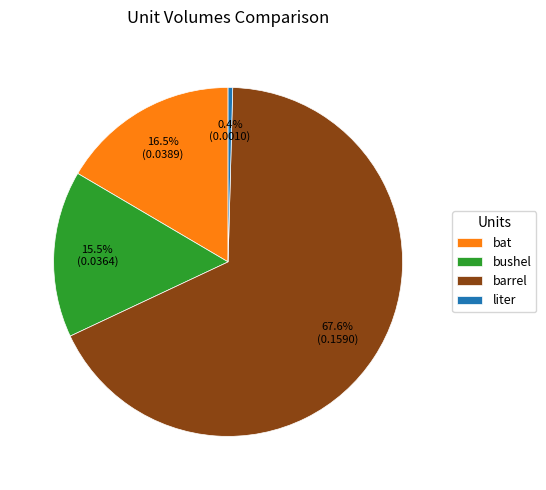

Is it true that barrel is 82% of the pie?

False